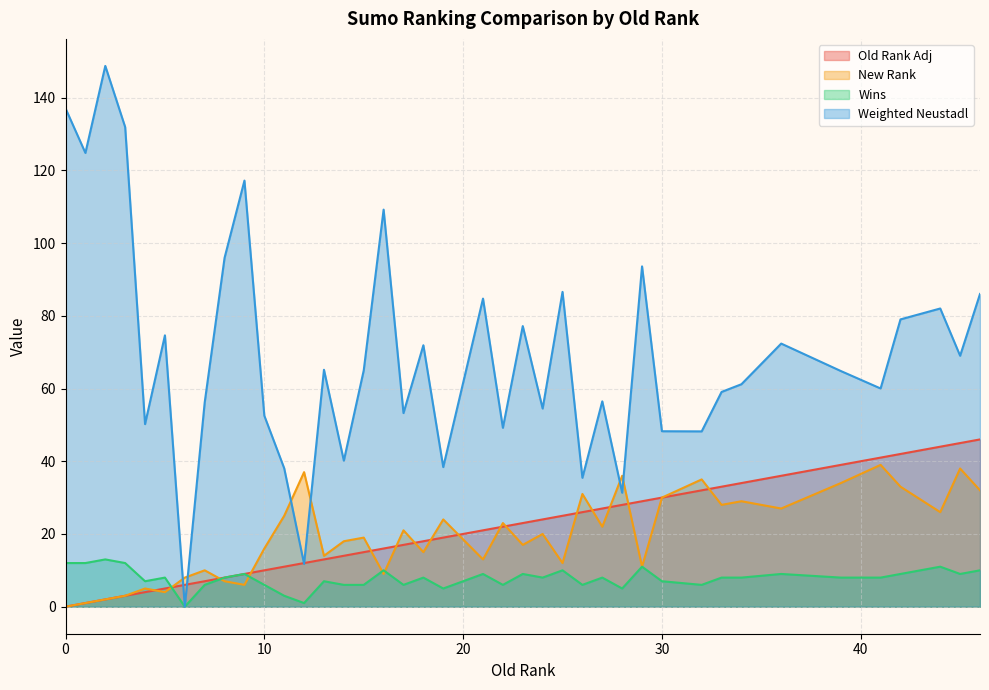

What is the sum of the New Rank values at 3 and 28?

39.0